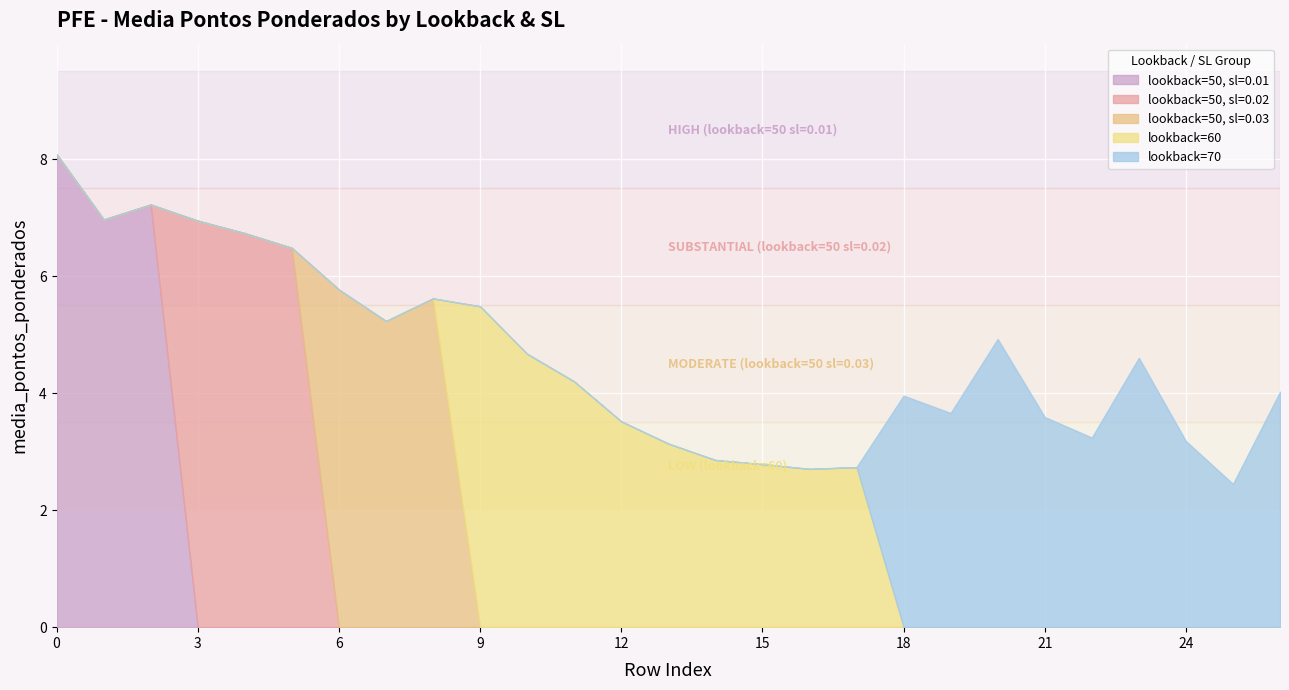

What is the total value across all series at 0?

8.1